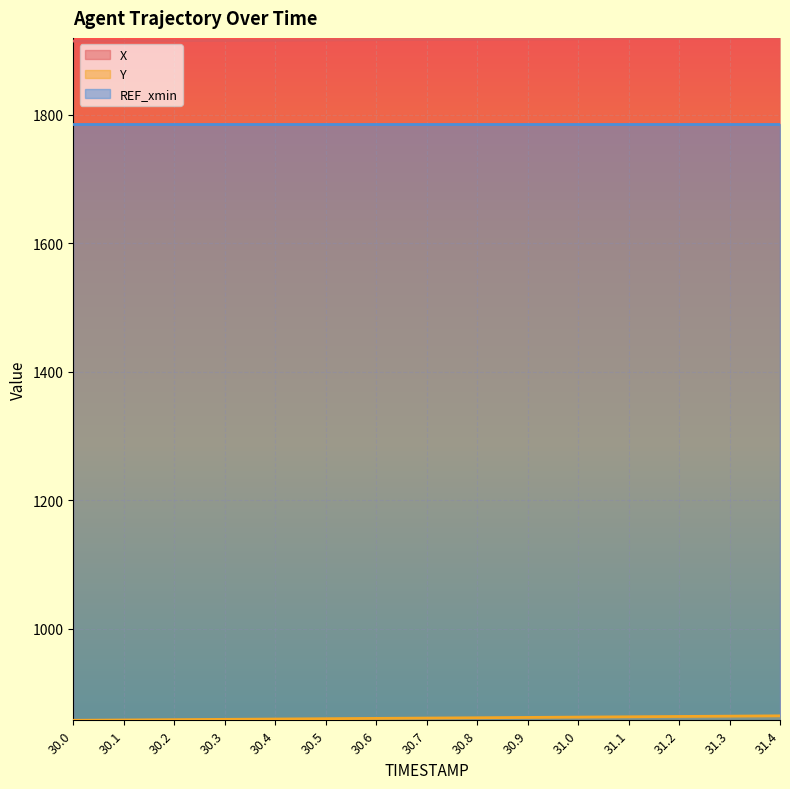

Which category has the lowest value in the X series?

30.0